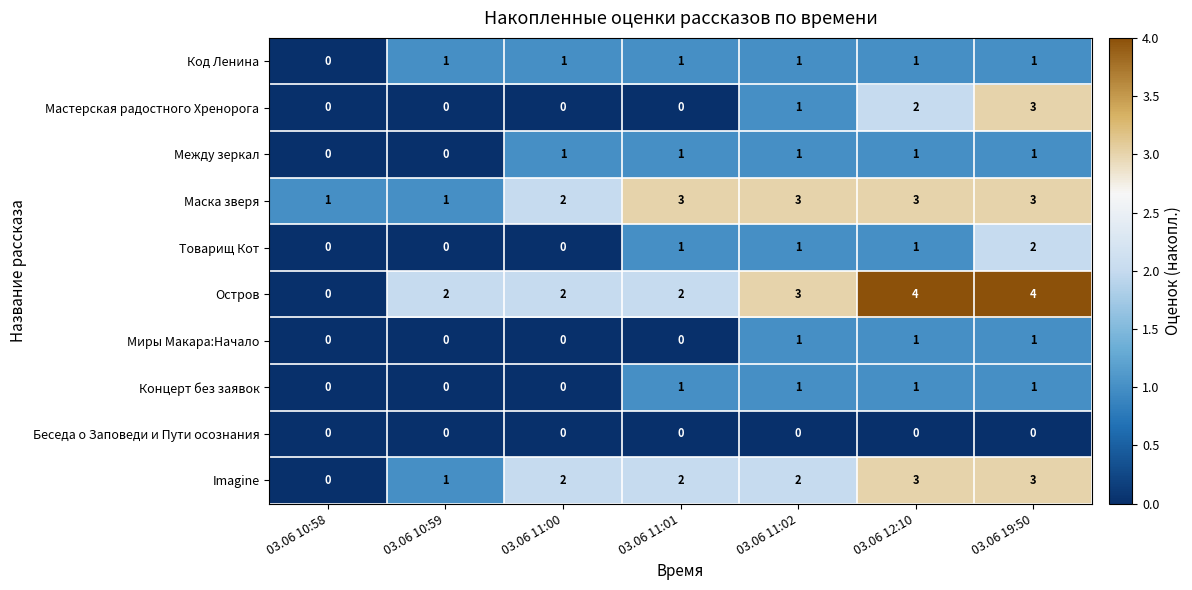

How many Товарищ Кот values are between 0 and 1?

6